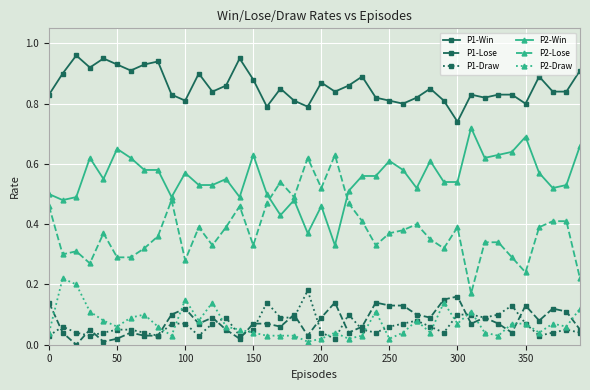

How many categories are shown in the chart?

40